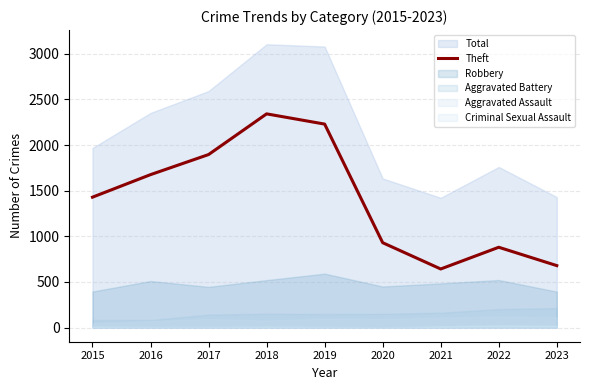

The chart shows a value of 1896 at 2017. True or false?

True